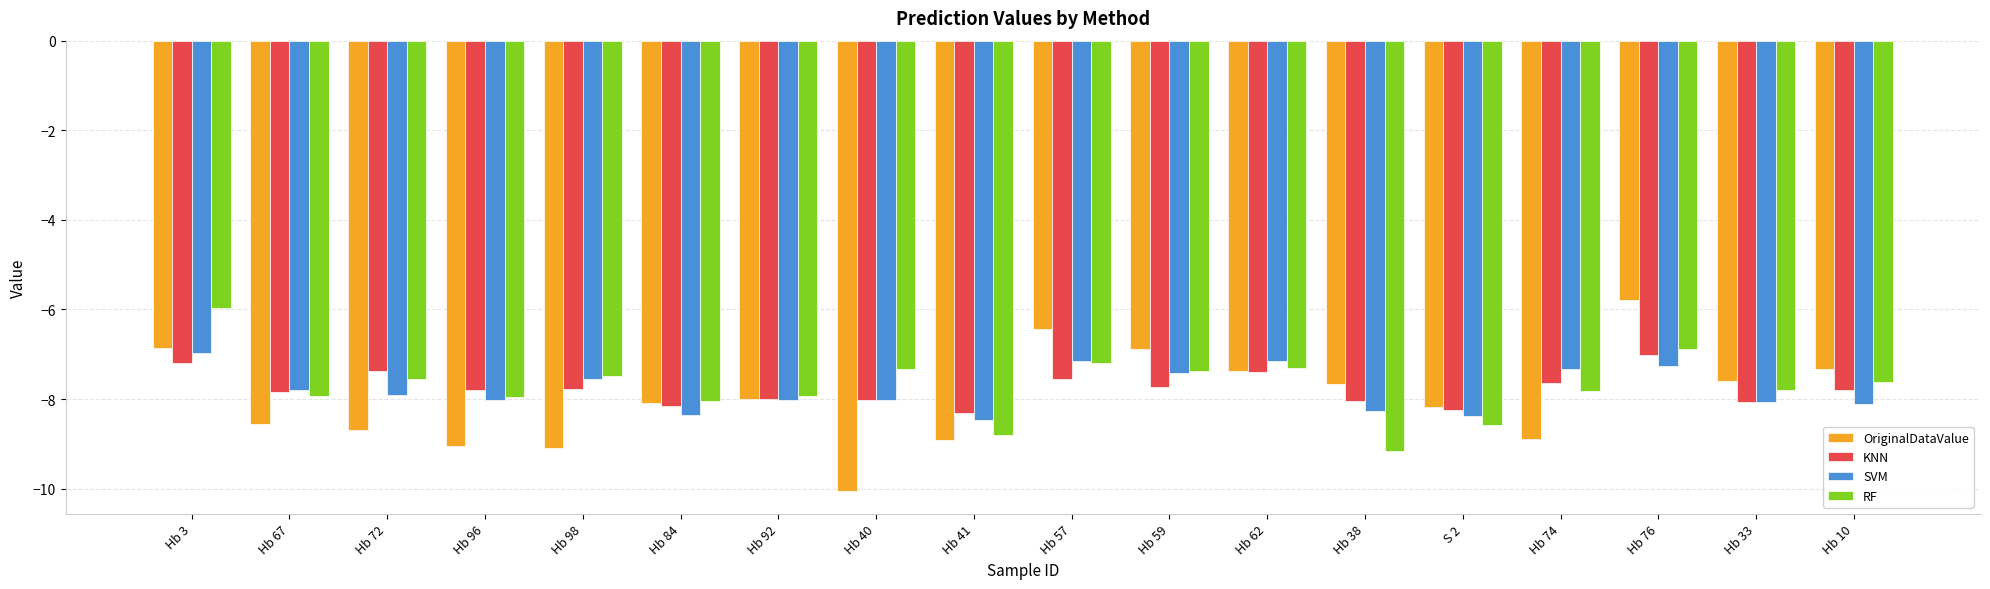

True or false: KNN has a value of -7.4 at Hb 62.

True